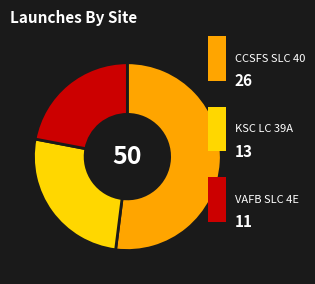

Is there a majority slice in this chart?

Yes